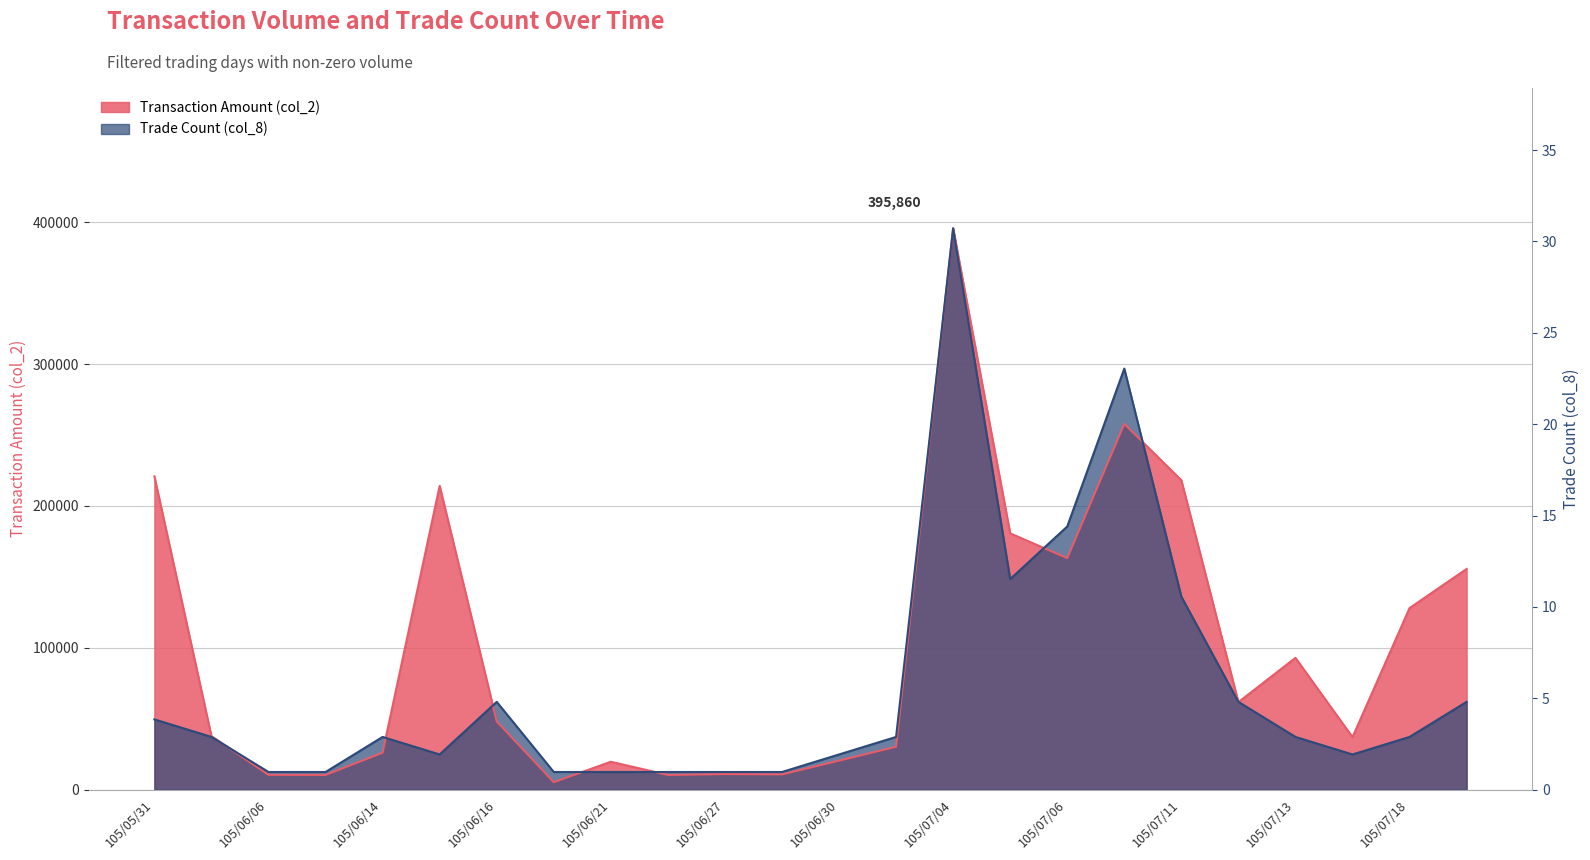

List the series in order of their overall mean, lowest first.

Trade Count (col_8), Transaction Amount (col_2)